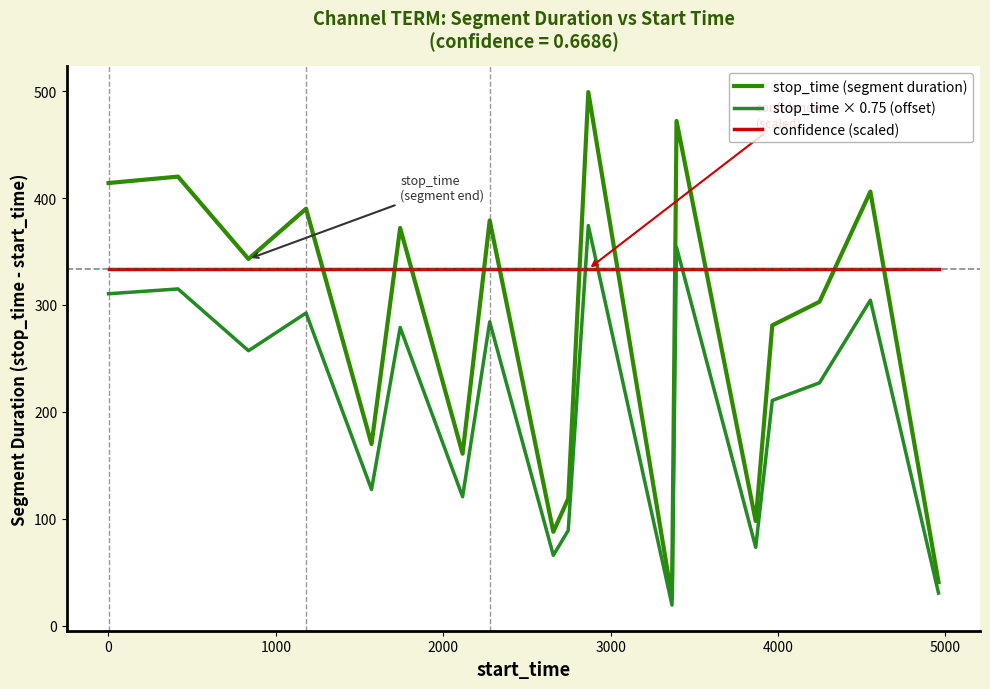

Rank the series by their average value, from lowest to highest.

stop_time × 0.75 (offset), stop_time (segment duration), confidence (scaled)